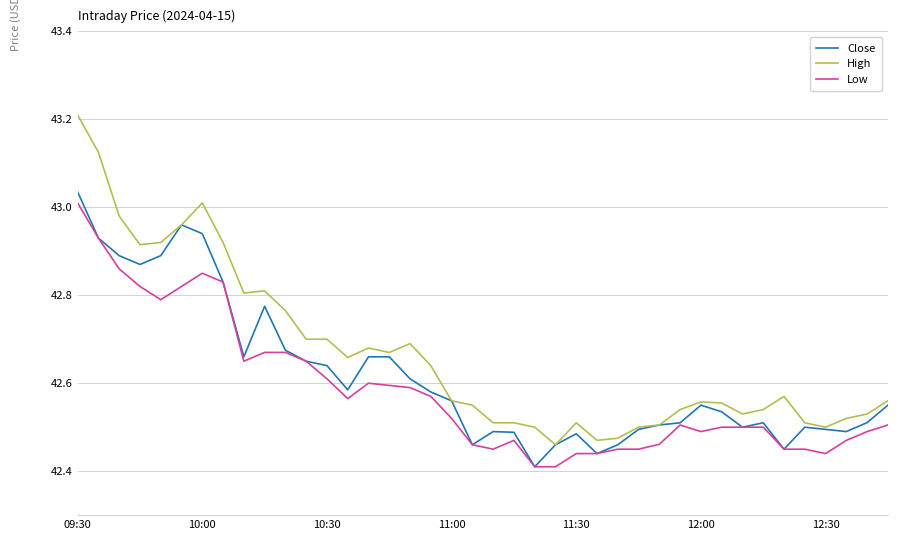

True or false: High and Low cross at least once.

False